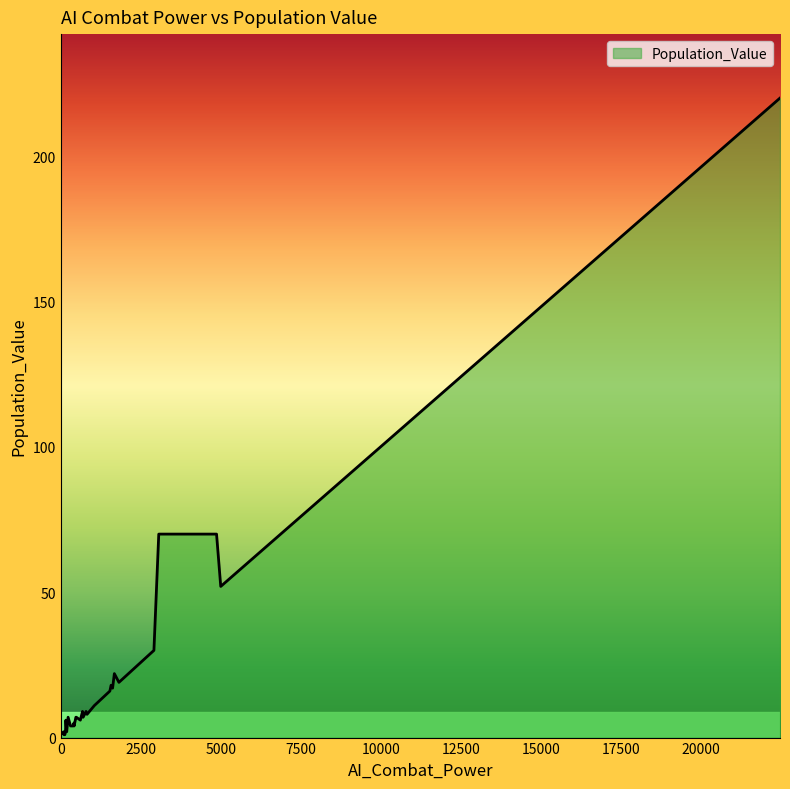

List the labels in order of value, smallest first.

0, 1, 2, 3, 7, 11, 16, 21, 32, 4, 6, 23, 5, 18, 27, 17, 25, 31, 26, 28, 30, 38, 34, 9, 15, 10, 35, 24, 8, 13, 14, 20, 29, 22, 39, 36, 37, 12, 33, 19